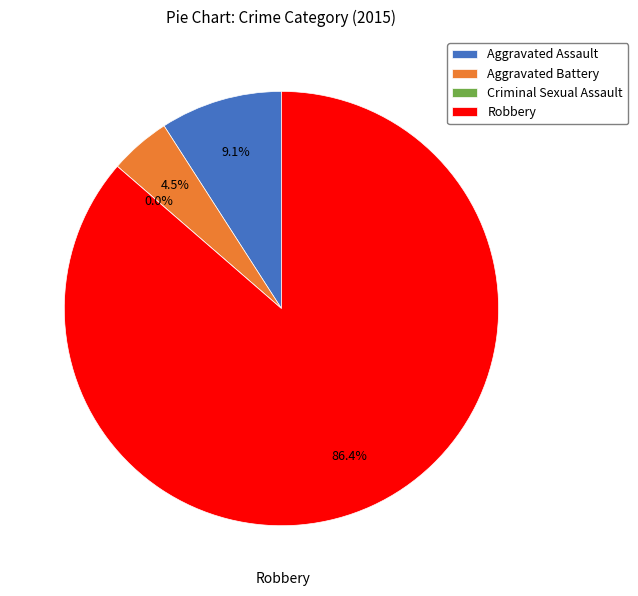

To the nearest percent, what is the average slice percentage?

25%